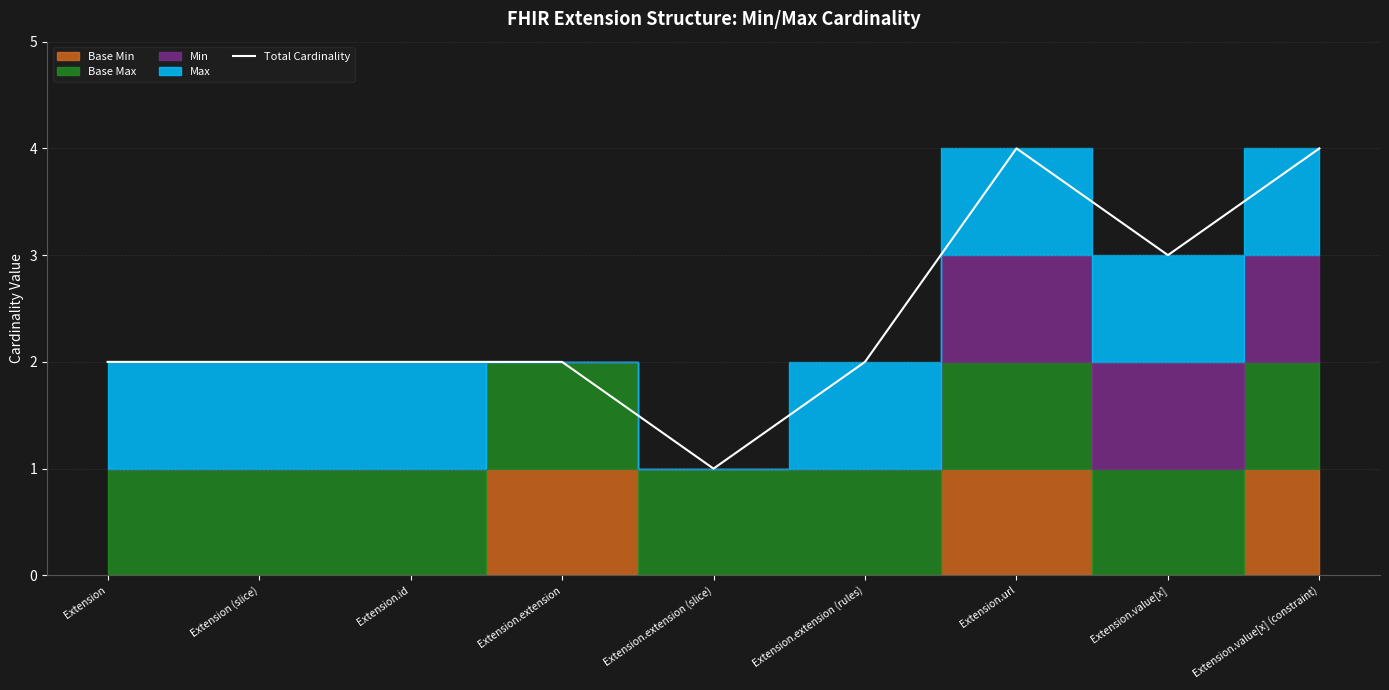

At which category does the data reach its first local valley?

Extension.extension (slice)